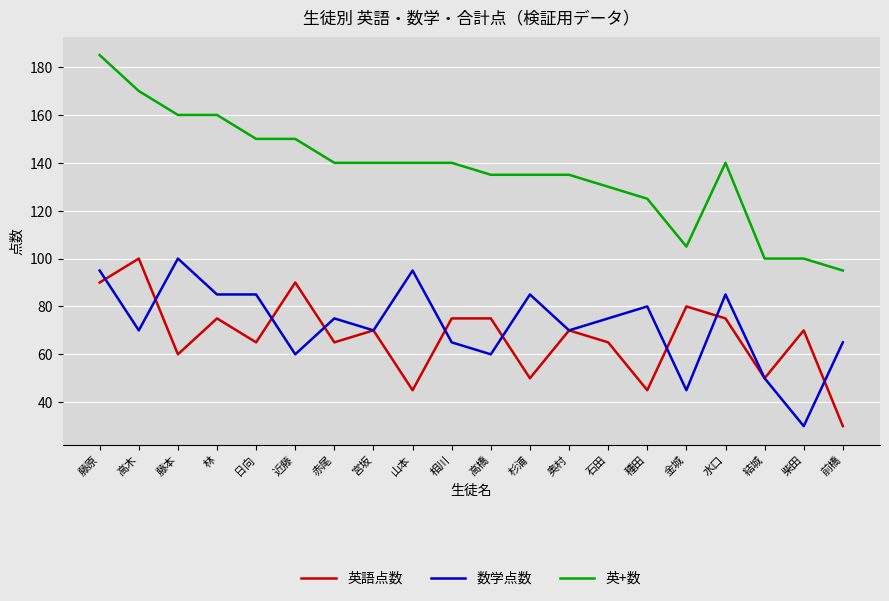

Reading left to right, transcribe all the data shown in this chart.

英語点数: 藤原=90	高木=100	藤本=60	林=75	日向=65	近藤=90	赤尾=65	宮坂=70	山本=45	相川=75	高橋=75	杉浦=50	奥村=70	石田=65	種田=45	金城=80	水口=75	結城=50	柴田=70	前橋=30
数学点数: 藤原=95	高木=70	藤本=100	林=85	日向=85	近藤=60	赤尾=75	宮坂=70	山本=95	相川=65	高橋=60	杉浦=85	奥村=70	石田=75	種田=80	金城=45	水口=85	結城=50	柴田=30	前橋=65
英+数: 藤原=185	高木=170	藤本=160	林=160	日向=150	近藤=150	赤尾=140	宮坂=140	山本=140	相川=140	高橋=135	杉浦=135	奥村=135	石田=130	種田=125	金城=105	水口=140	結城=100	柴田=100	前橋=95